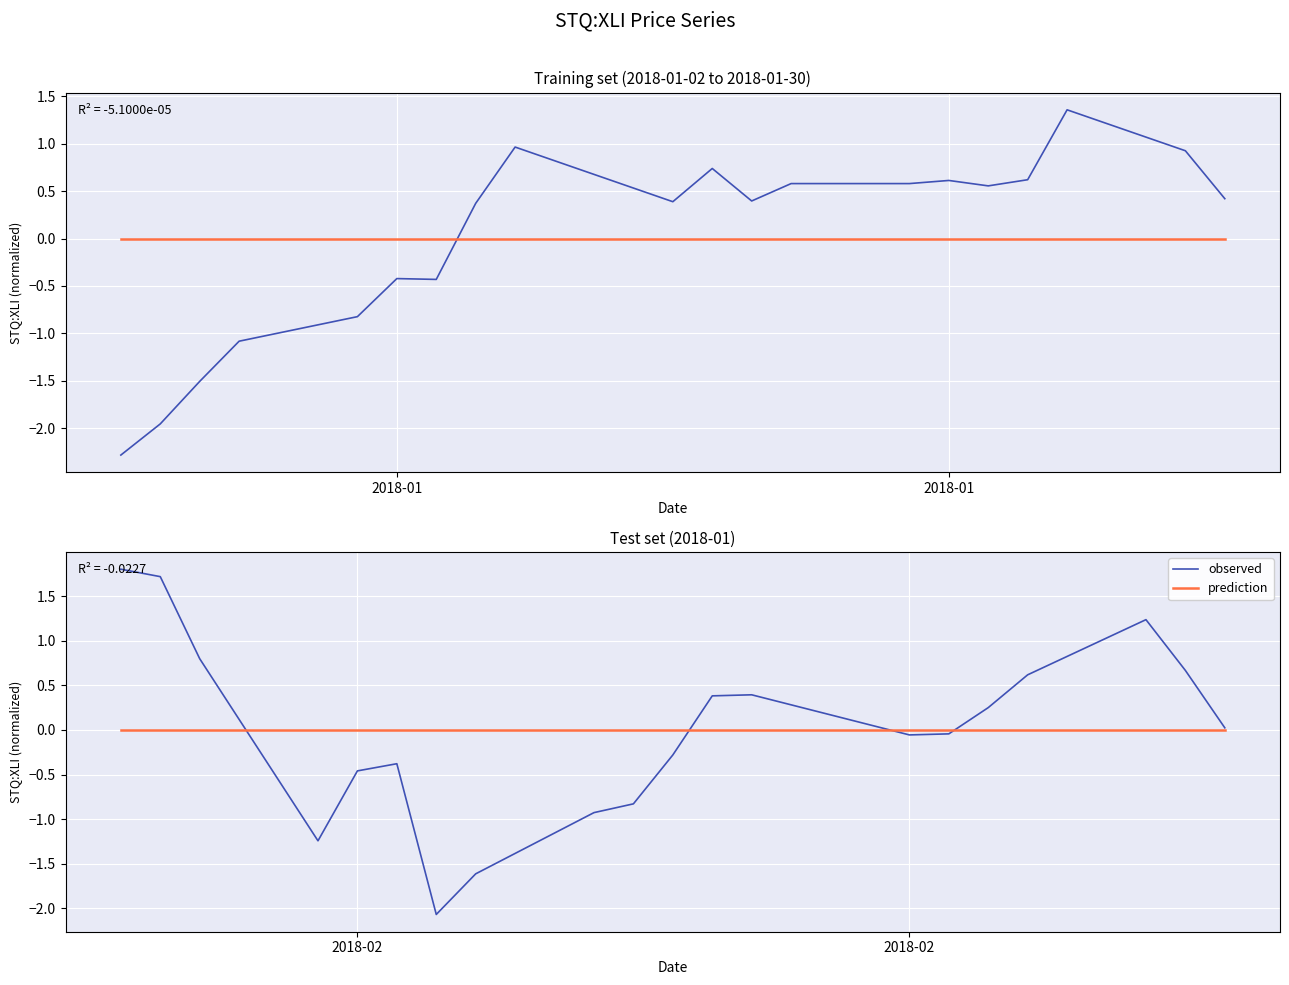

What is the difference between the second highest and minimum values in the observed series?

3.8